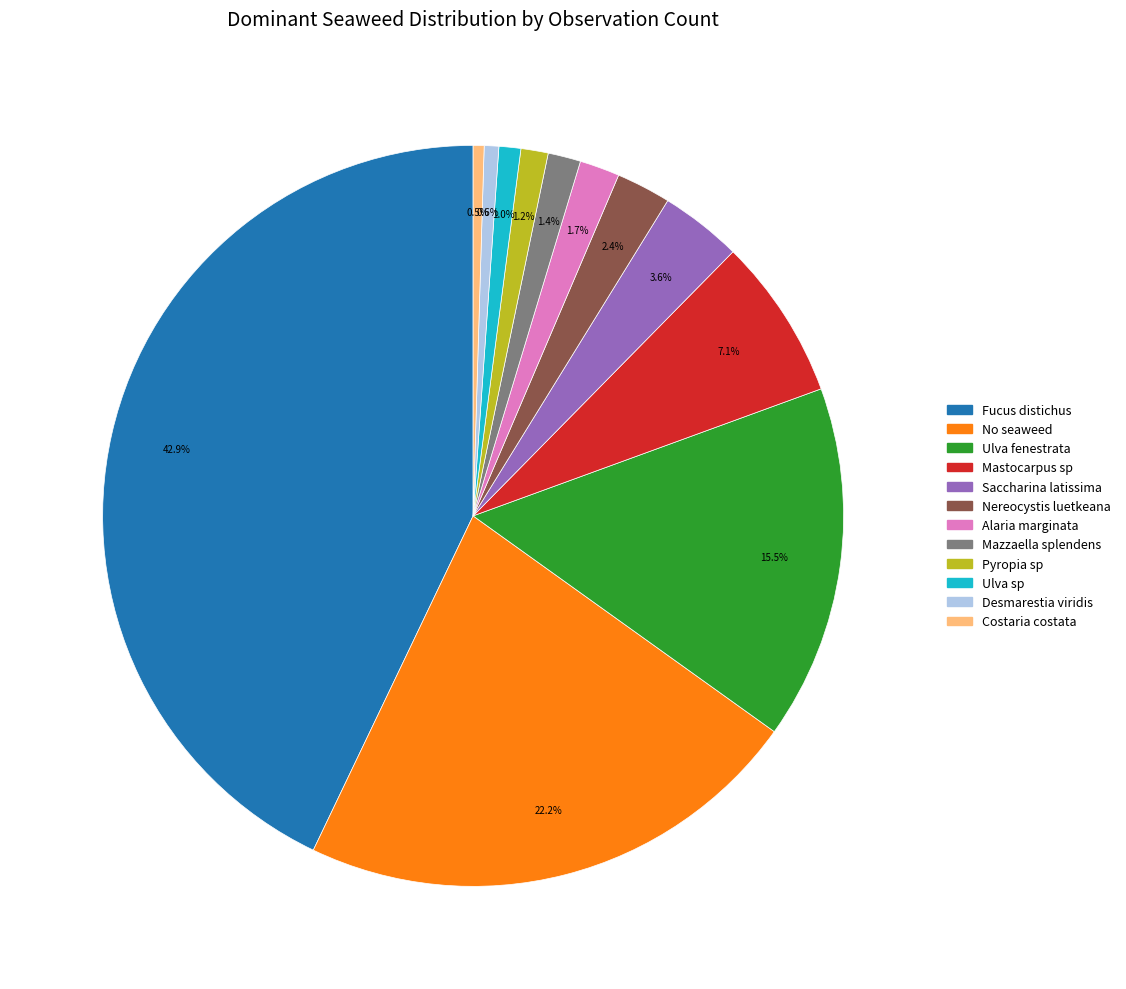

How many segments does this pie chart have?

12